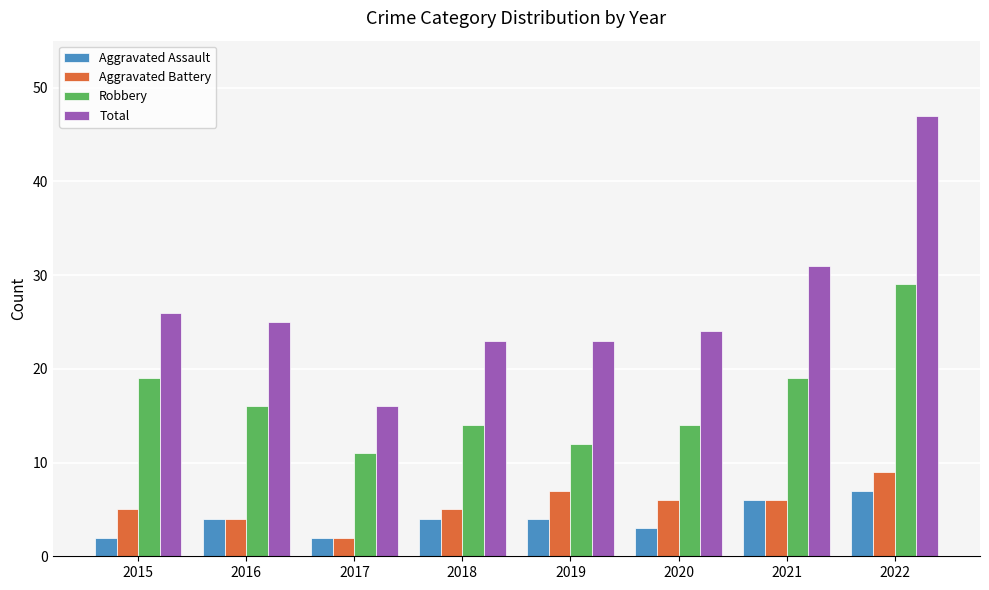

What is the maximum value for Aggravated Assault?

7